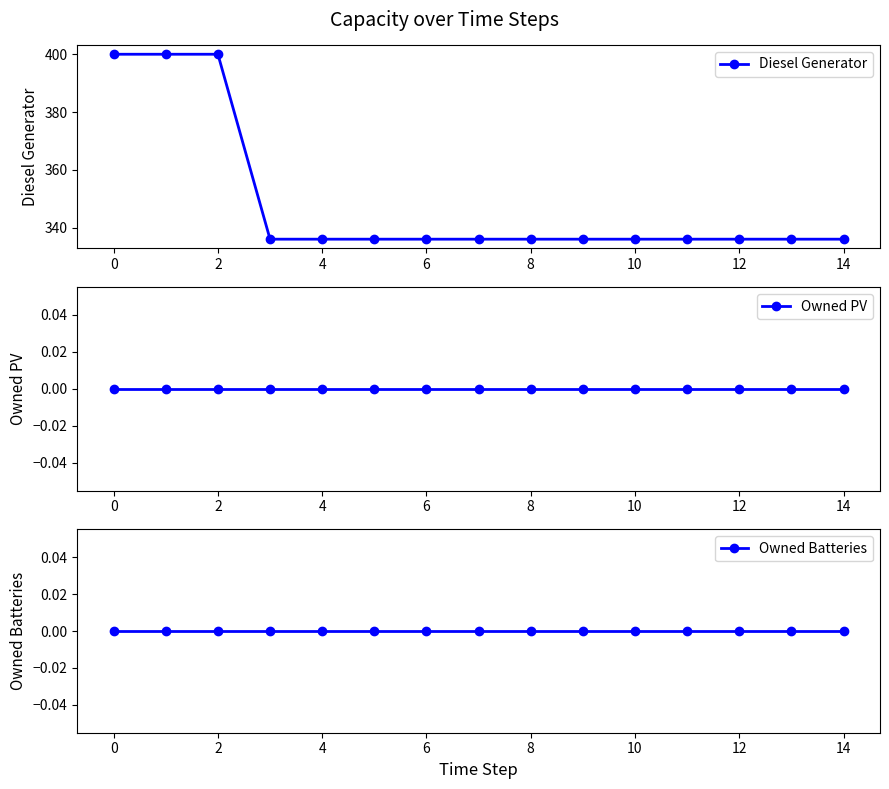

Rank the series at 8 from highest to lowest value.

Diesel Generator, Owned PV, Owned Batteries